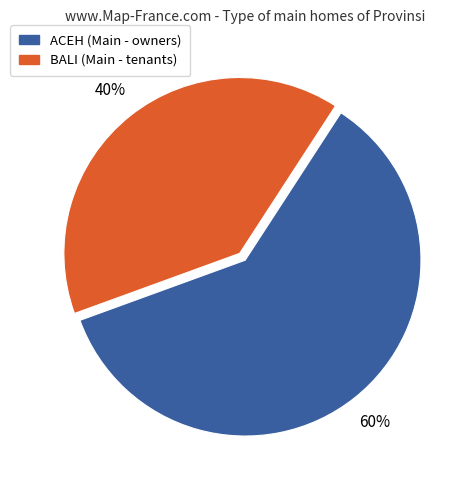

To the nearest percent, what is the average slice percentage?

50%